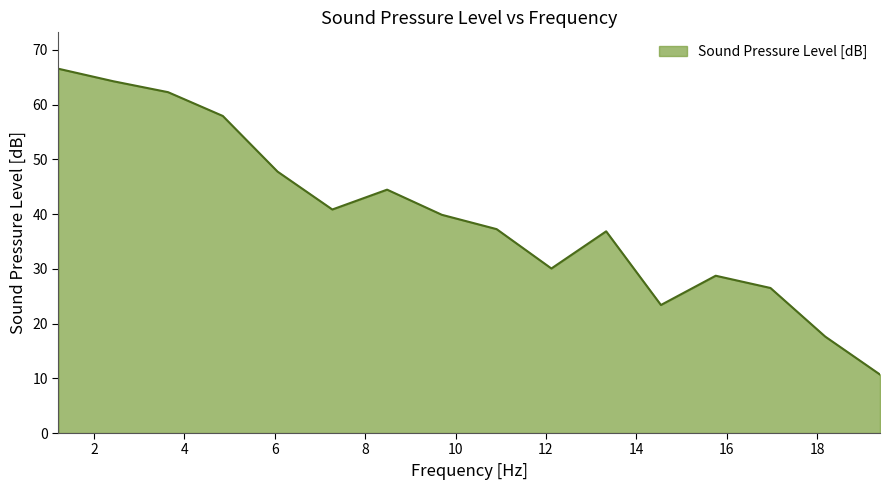

What is the smallest value displayed?

10.7